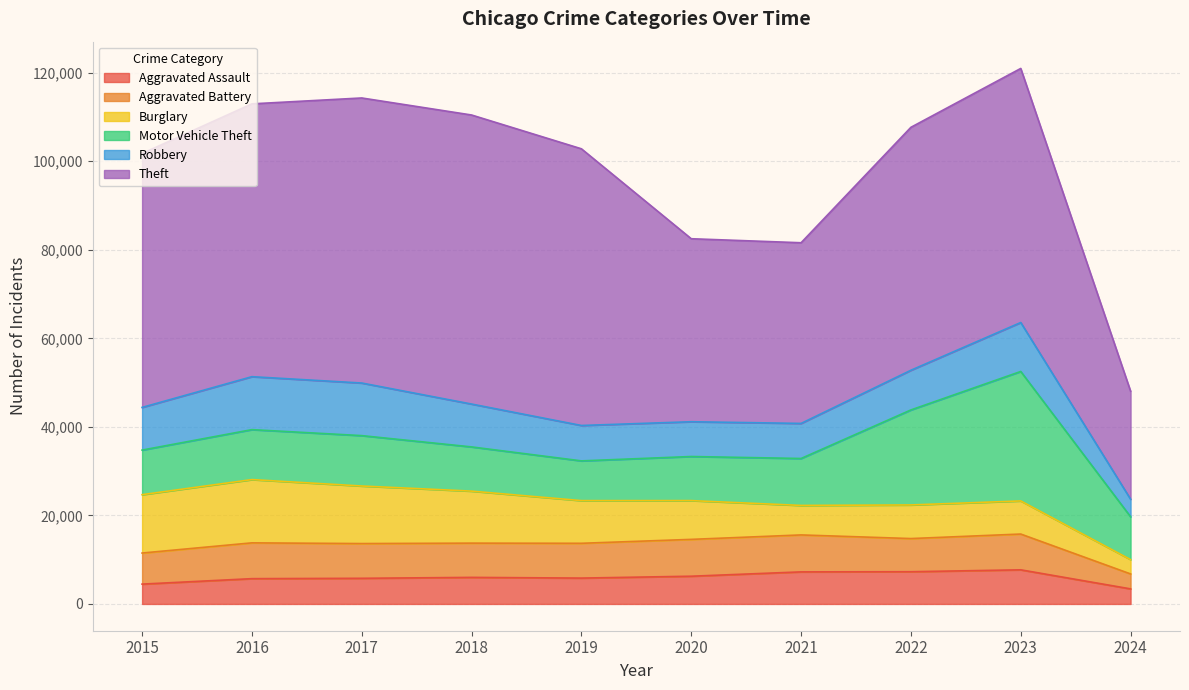

What is the value of the Motor Vehicle Theft point at the 1st from the left?

10068